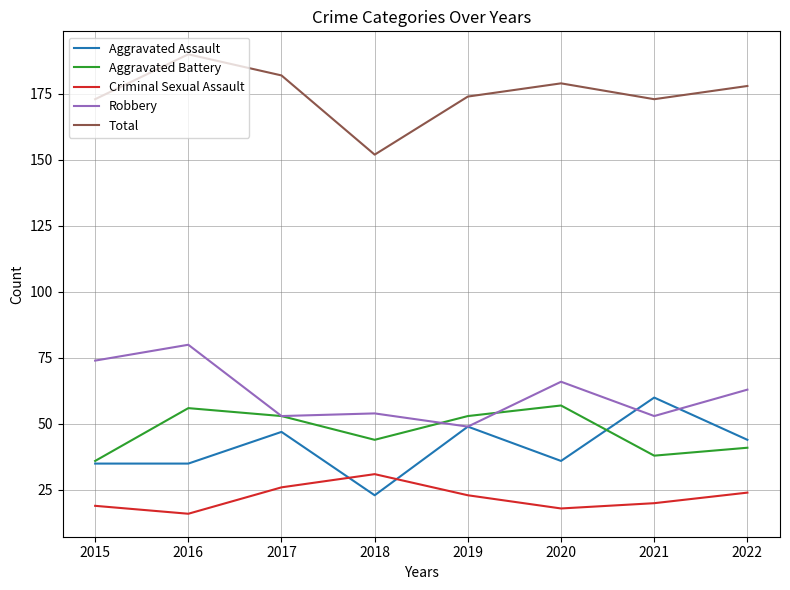

What are all the series names shown in the legend?

Aggravated Assault, Aggravated Battery, Criminal Sexual Assault, Robbery, Total